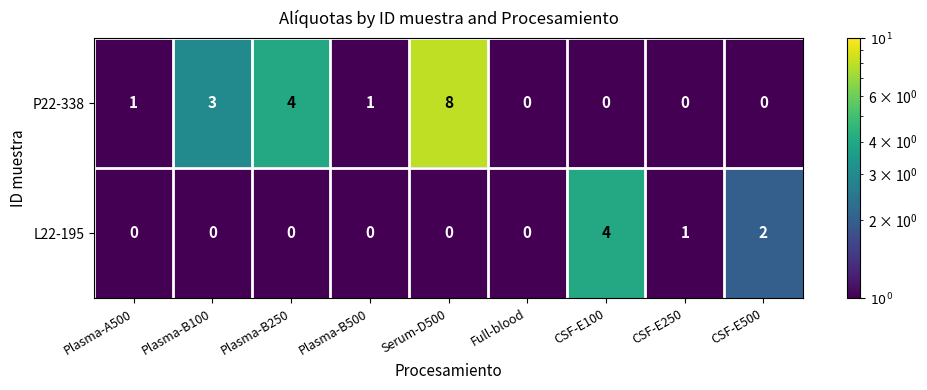

Which category has the highest value in the P22-338 series?

Serum-D500